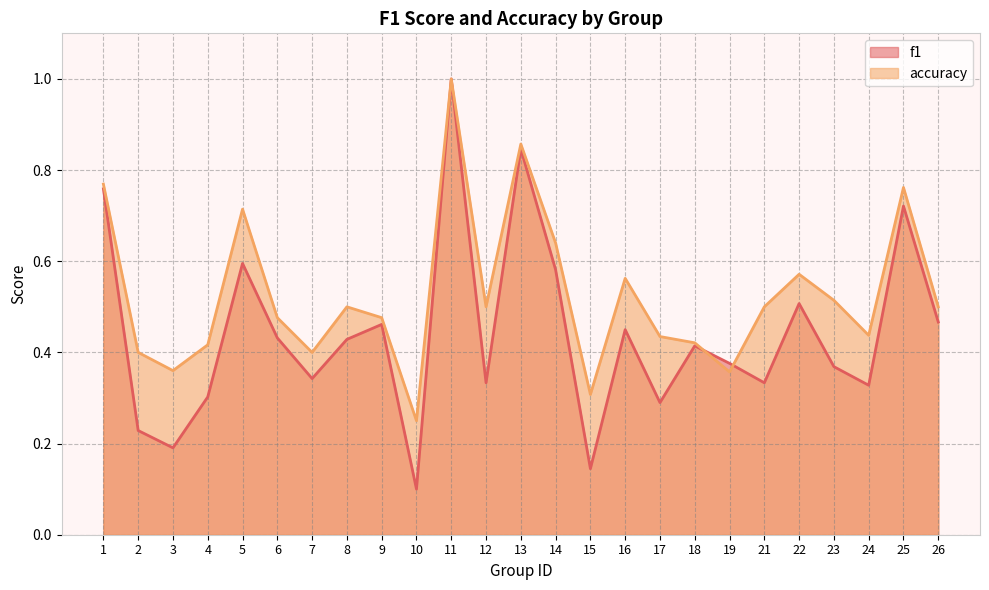

Which series ends up on top after the final intersection of f1 and accuracy?

accuracy